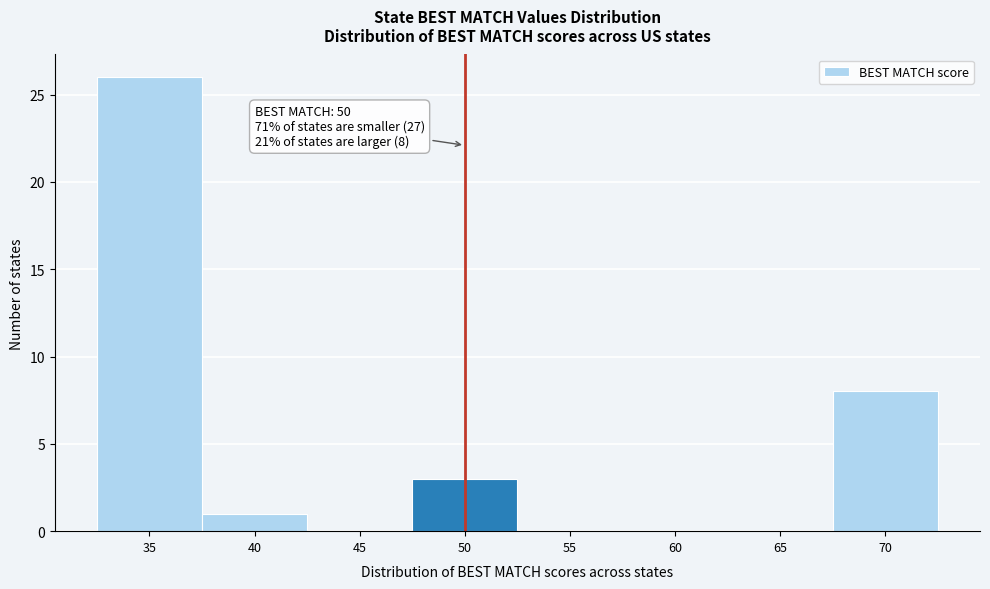

Over which range of the x-axis is the bar tallest?

32.5 to 37.5